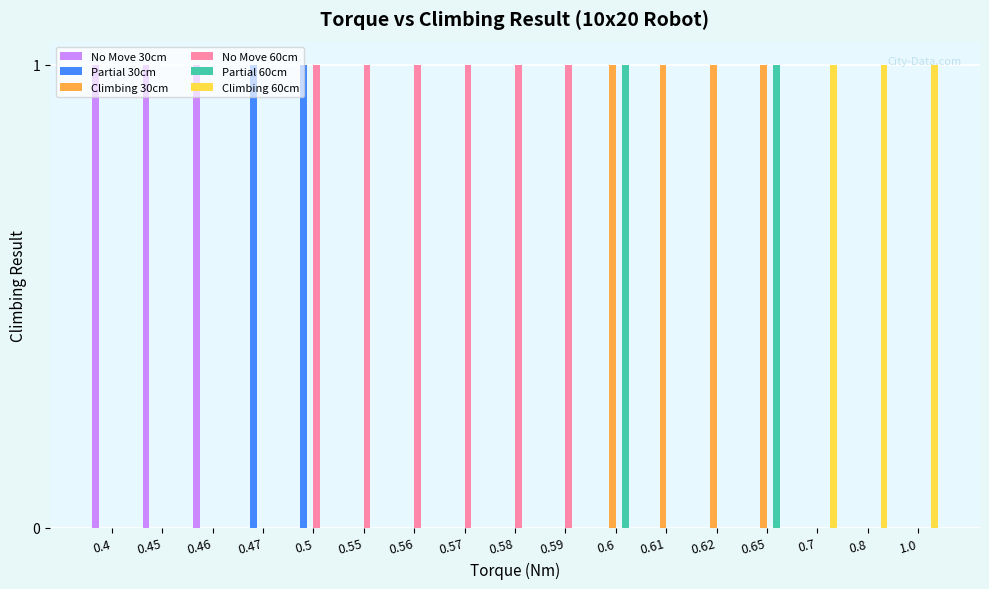

True or false: No Move 30cm has a value of 0 at 0.47.

True